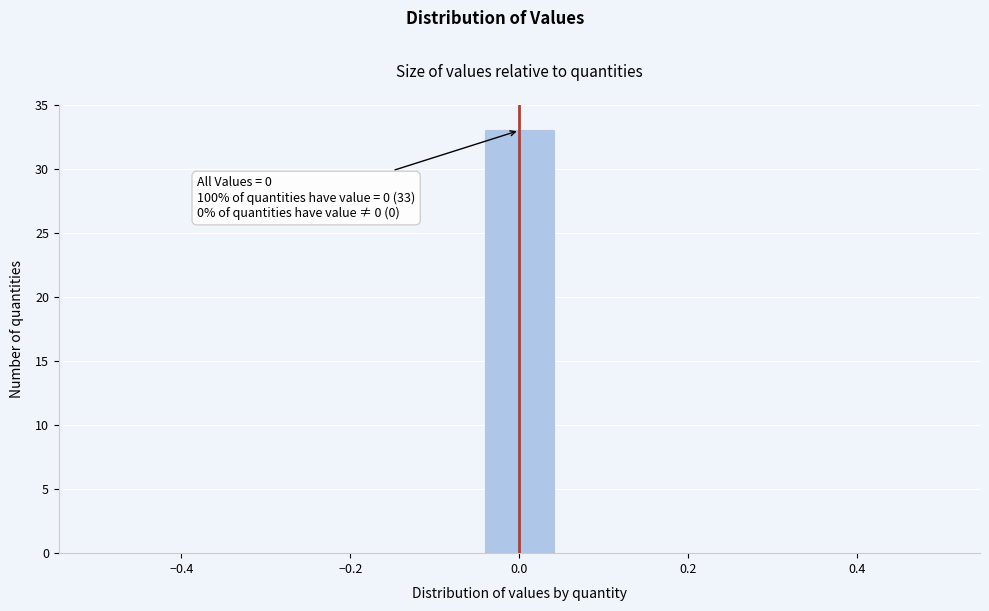

Over which range of the x-axis is the bar tallest?

-0.04 to 0.04